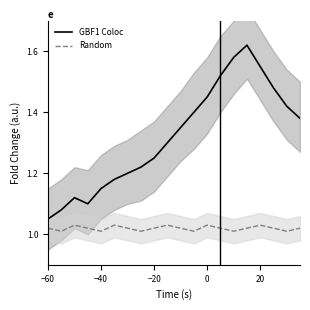

Does the chart have visible grid lines?

No